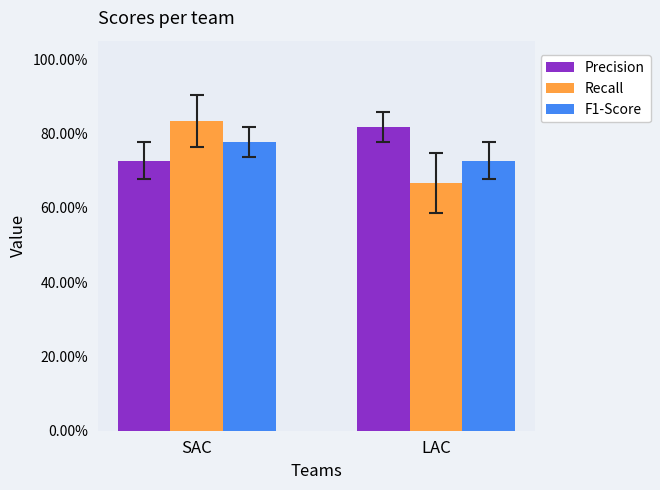

What are all the series names shown in the legend?

Precision, Recall, F1-Score